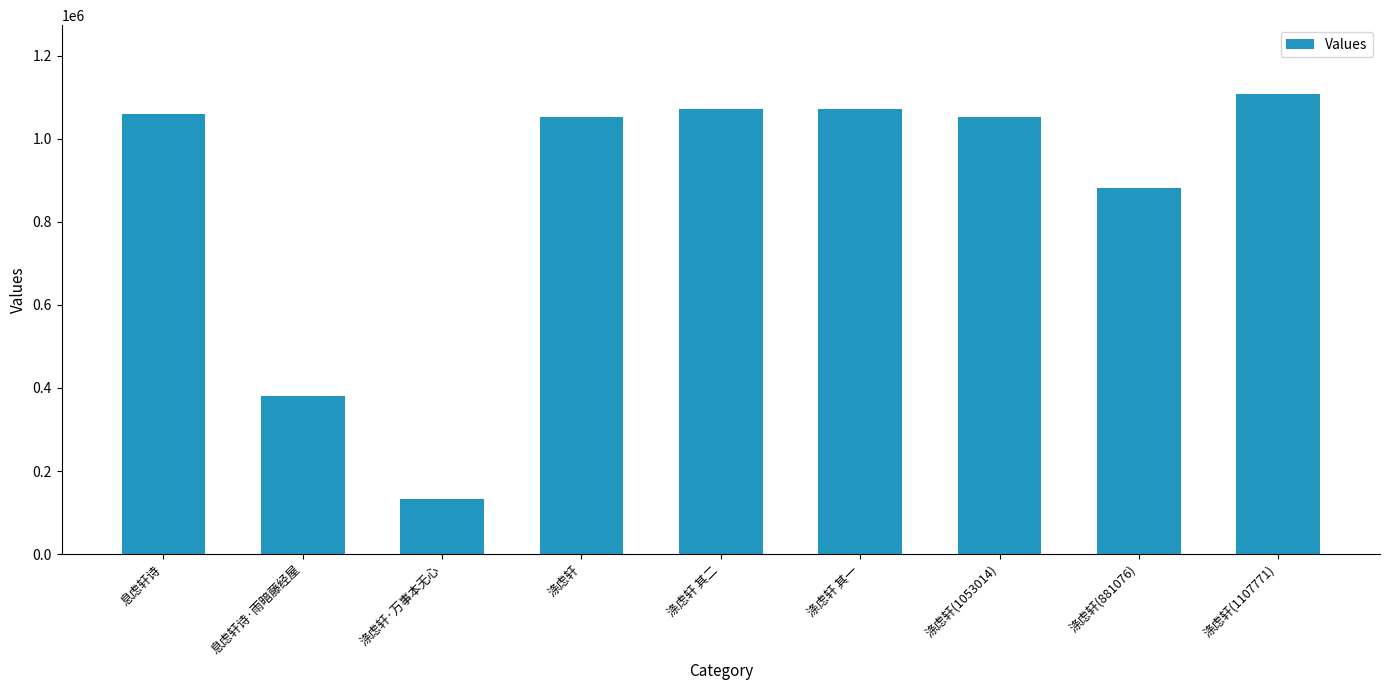

Which category has the lowest value across all series?

涤虑轩·万事本无心